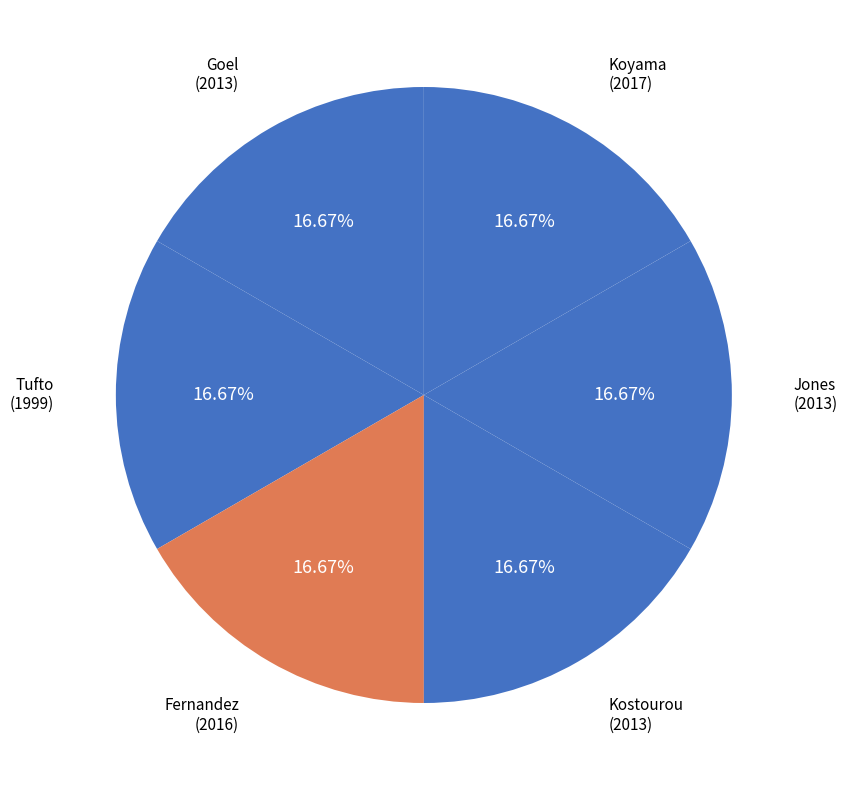

Count the number of slices in the pie.

6